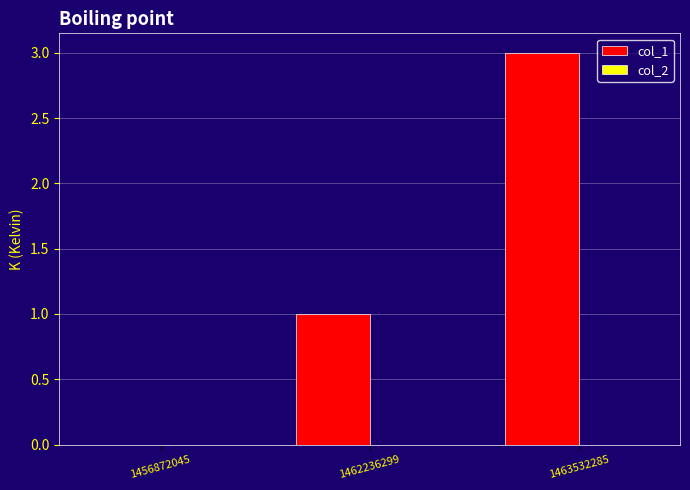

The value at 1456872045 is 1. True or false?

False